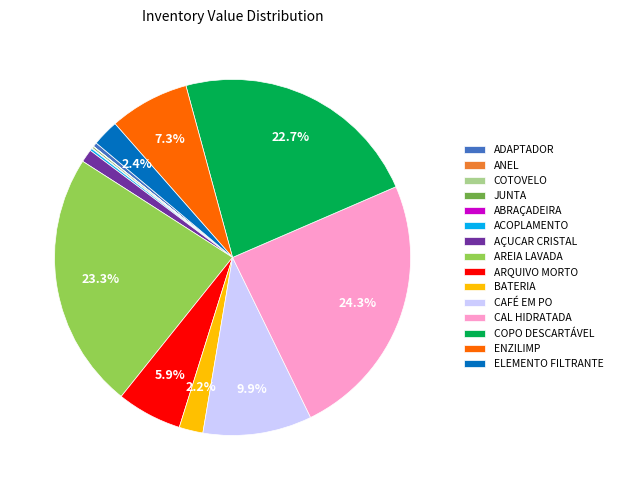

Does any single category account for the majority?

No